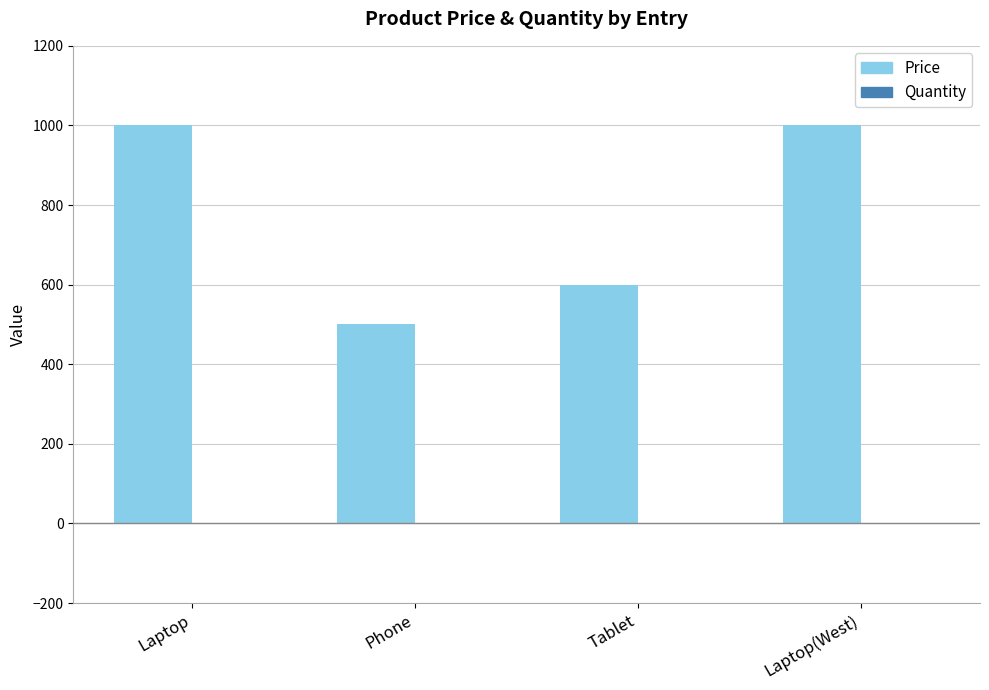

Is it true that Price equals 1038 at Tablet?

False